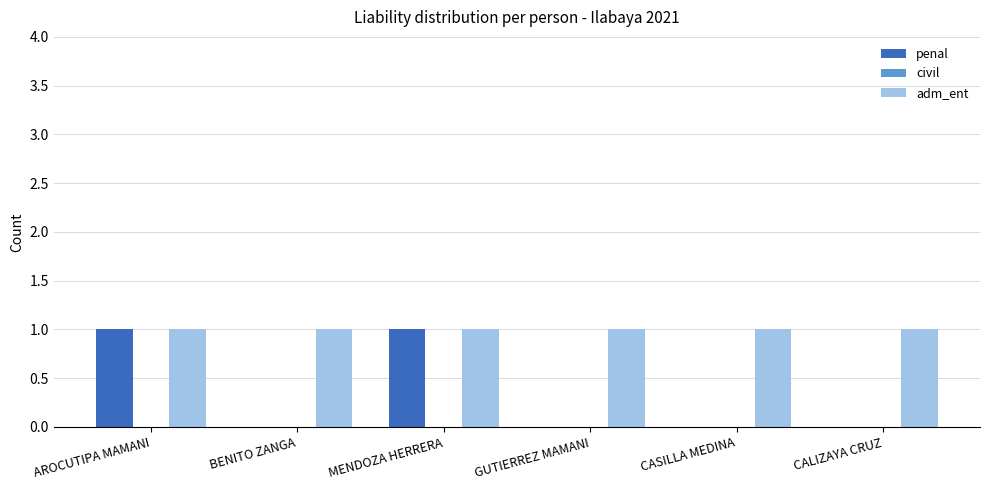

Reading left to right, extract all data points from this chart.

penal: AROCUTIPA MAMANI=1	BENITO ZANGA=0	MENDOZA HERRERA=1	GUTIERREZ MAMANI=0	CASILLA MEDINA=0	CALIZAYA CRUZ=0
adm_ent: AROCUTIPA MAMANI=1	BENITO ZANGA=1	MENDOZA HERRERA=1	GUTIERREZ MAMANI=1	CASILLA MEDINA=1	CALIZAYA CRUZ=1